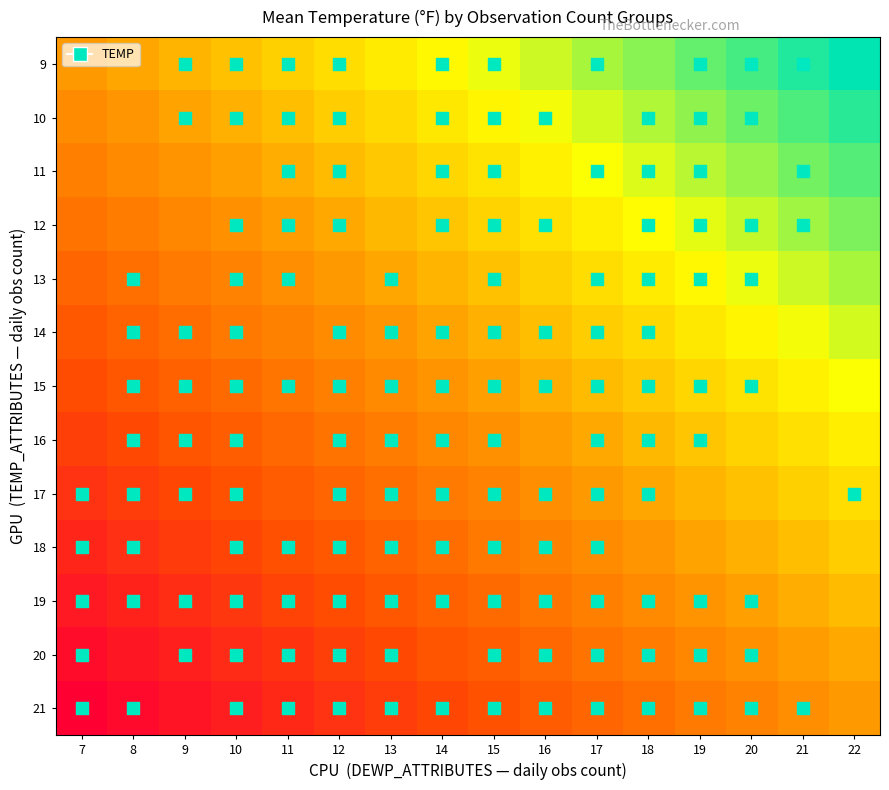

Between 10 and 13, which is larger?

13